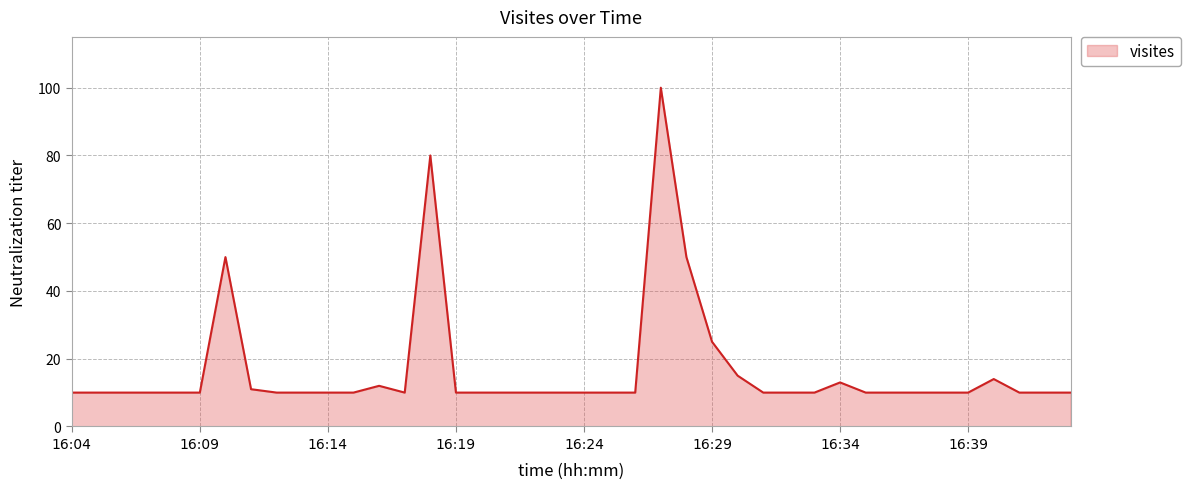

What is the smallest value displayed?

10